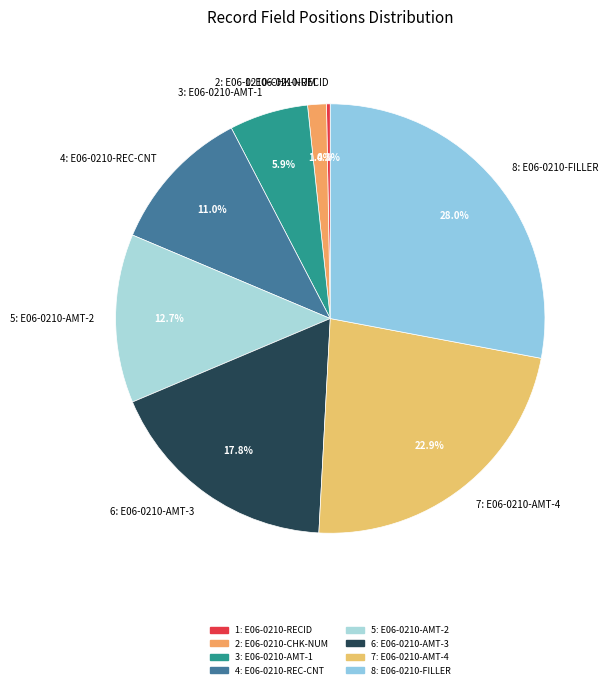

Does 8: E06-0210-FILLER account for over 50% of the chart?

No